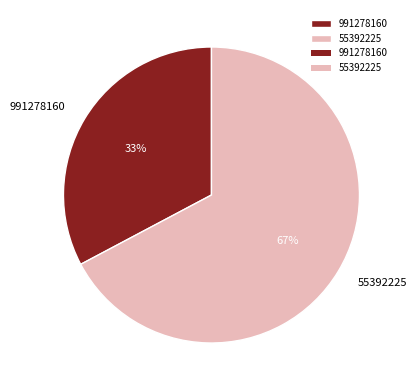

To the nearest percent, what portion does 991278160 represent?

33%